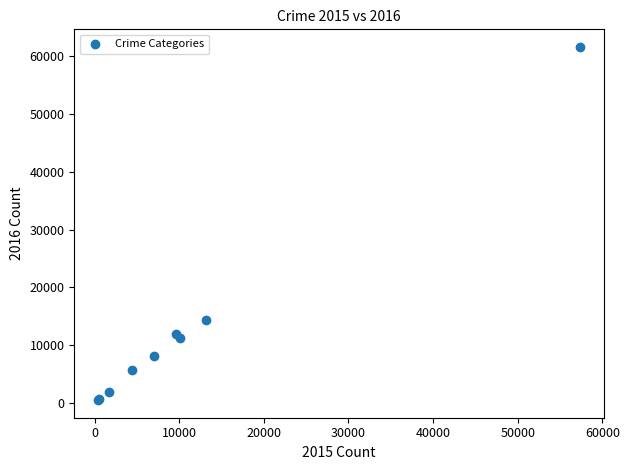

What Y value in the scatter plot is closest to 31069?

14289